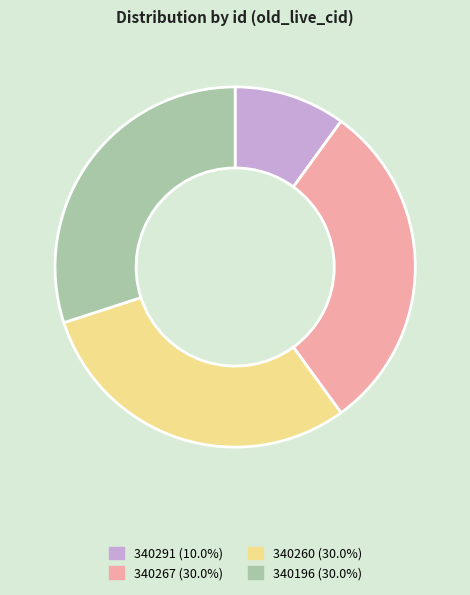

Is there a majority slice in this chart?

No